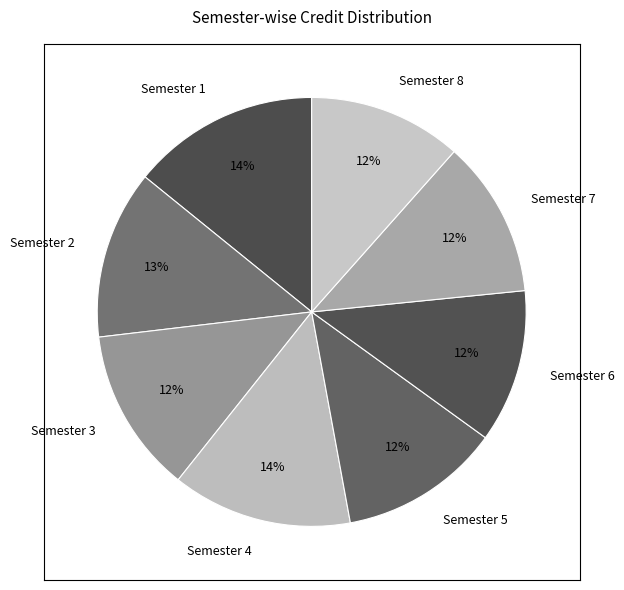

To the nearest percent, what portion does Semester 5 represent?

12%